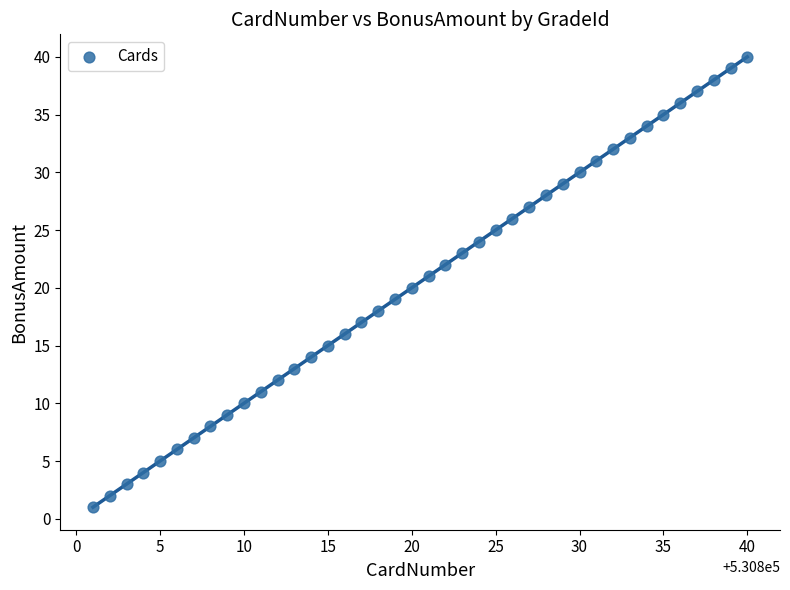

What is the range of X values (max minus min)?

39